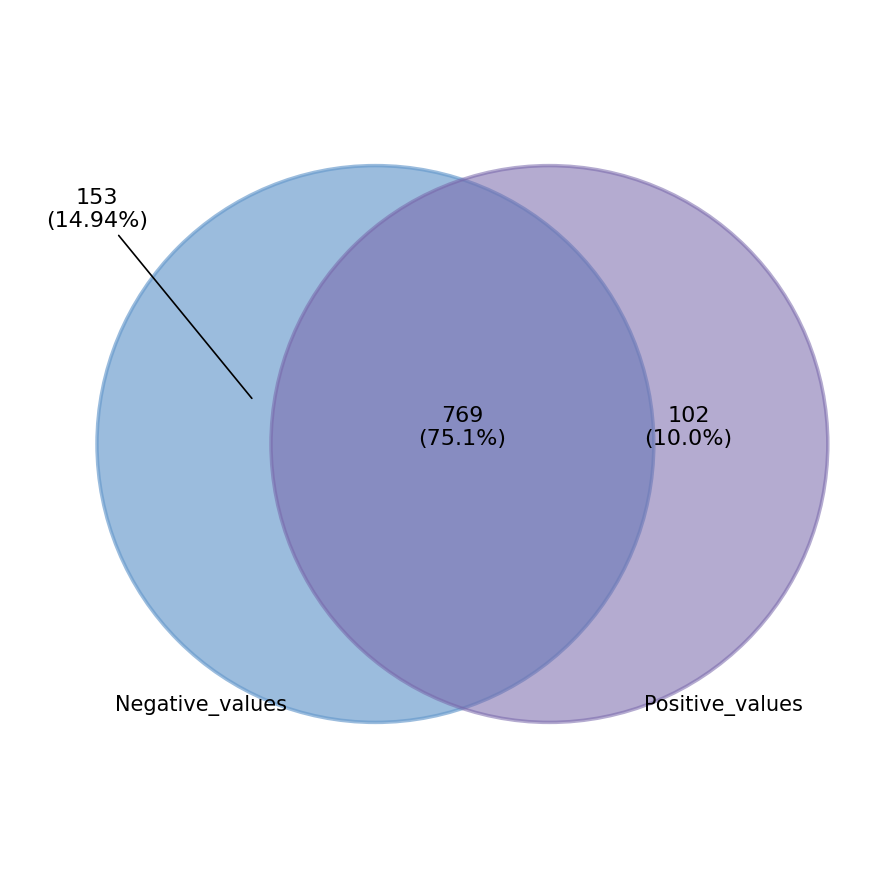

Do 14 and 21 together represent more than half of the pie?

No